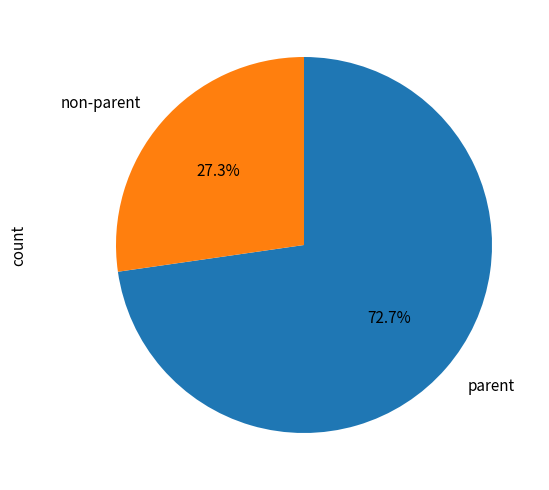

Combined, do non-parent and parent account for over 50%?

Yes